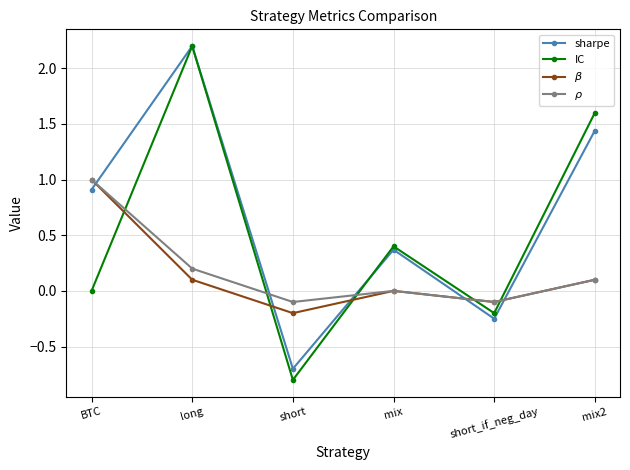

At which label does $\rho$ reach its peak?

BTC